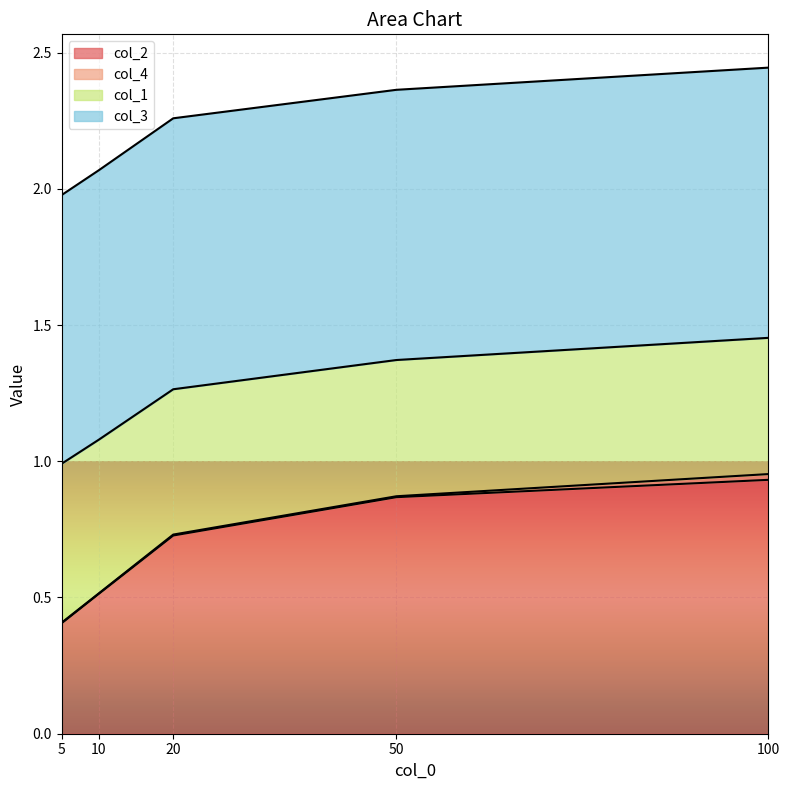

True or false: col_2 has a value of 0.6 at 5.

False